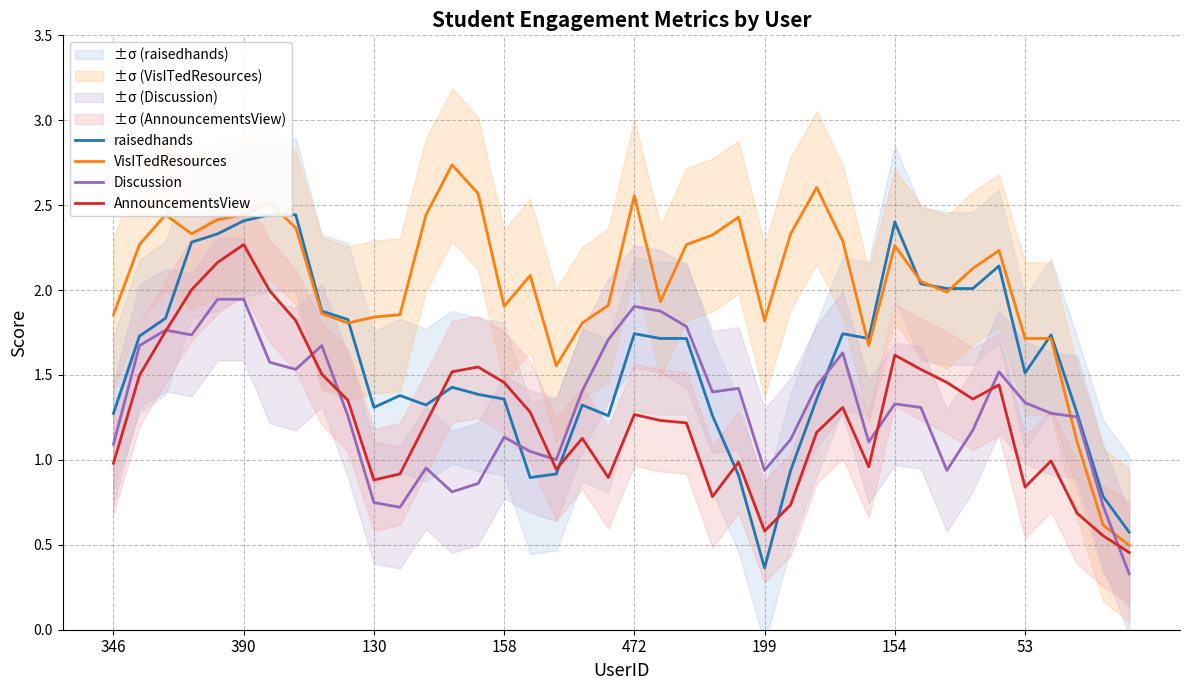

What is the spread (max minus min) of values at 11?

1.1